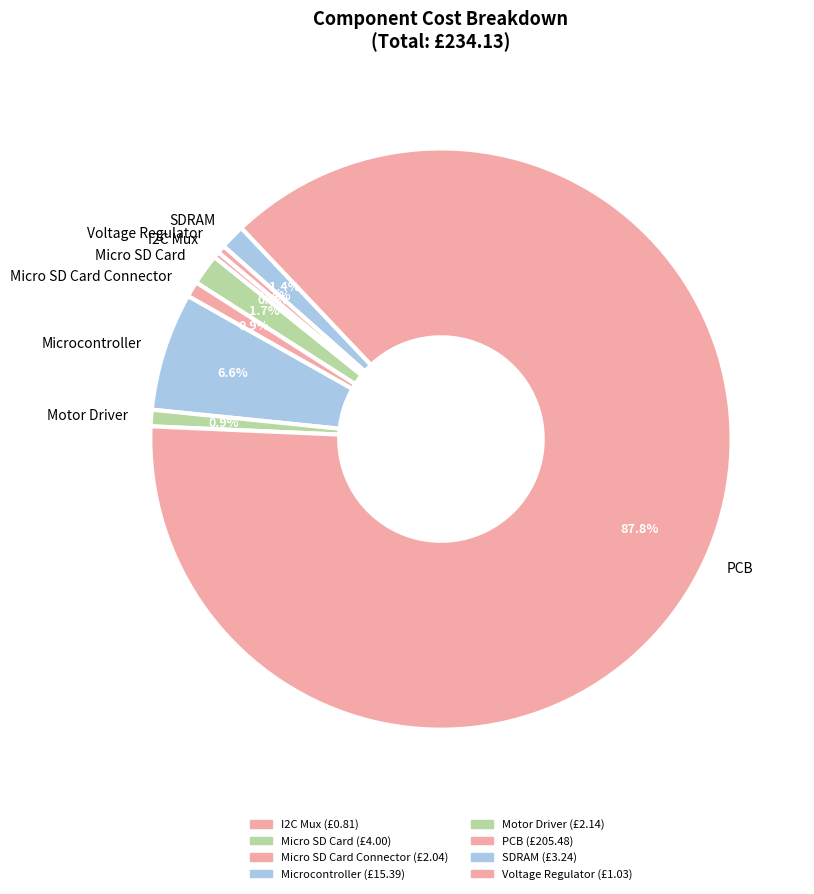

Does any single category account for the majority?

Yes